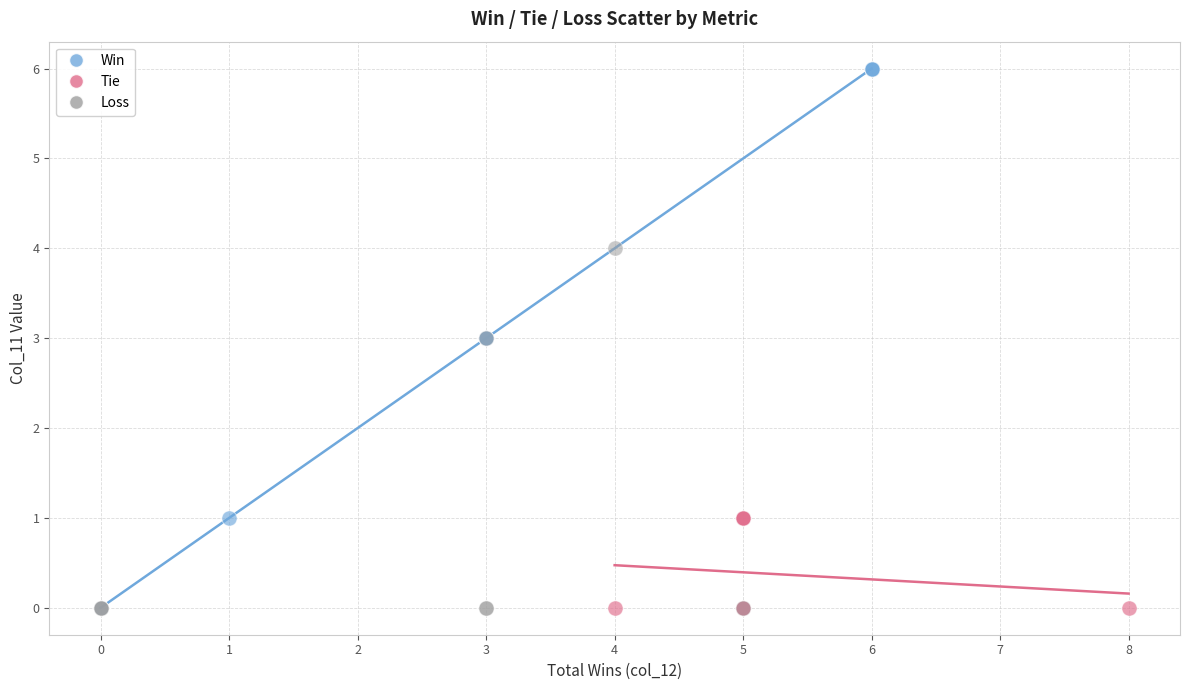

Which series contains the highest Y value?

Win